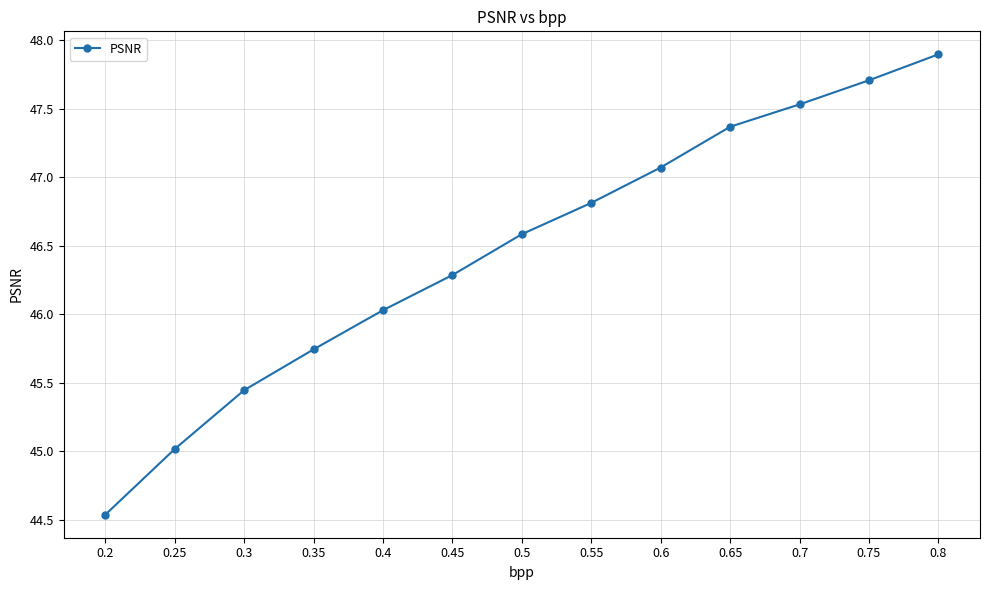

What is the sum of all values?

604.0